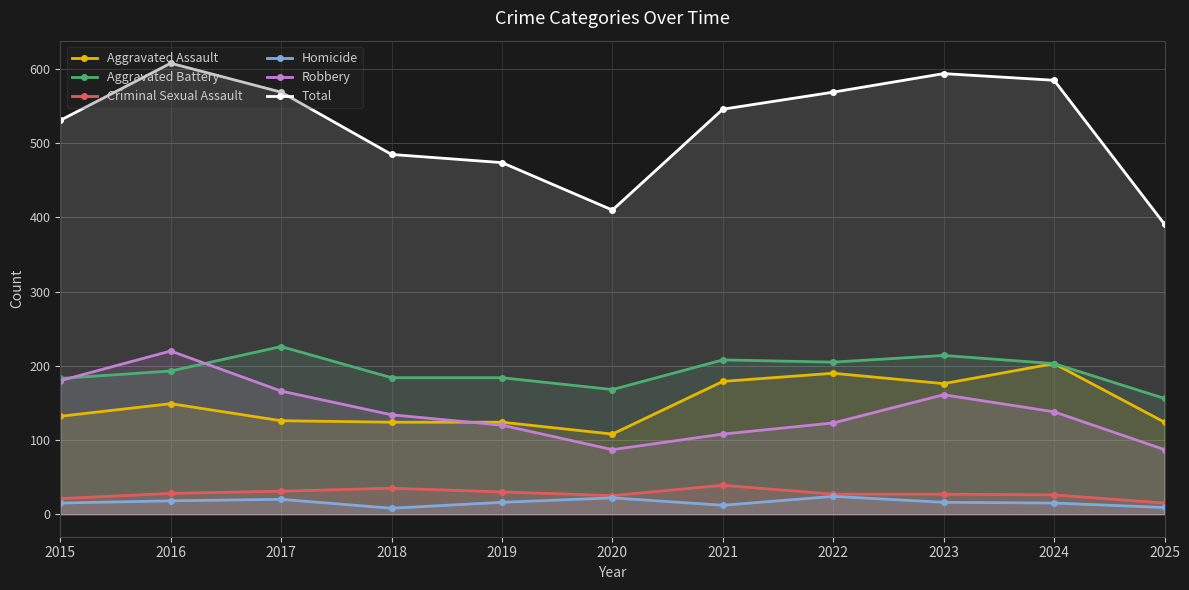

Which series has the largest total across all categories?

Total